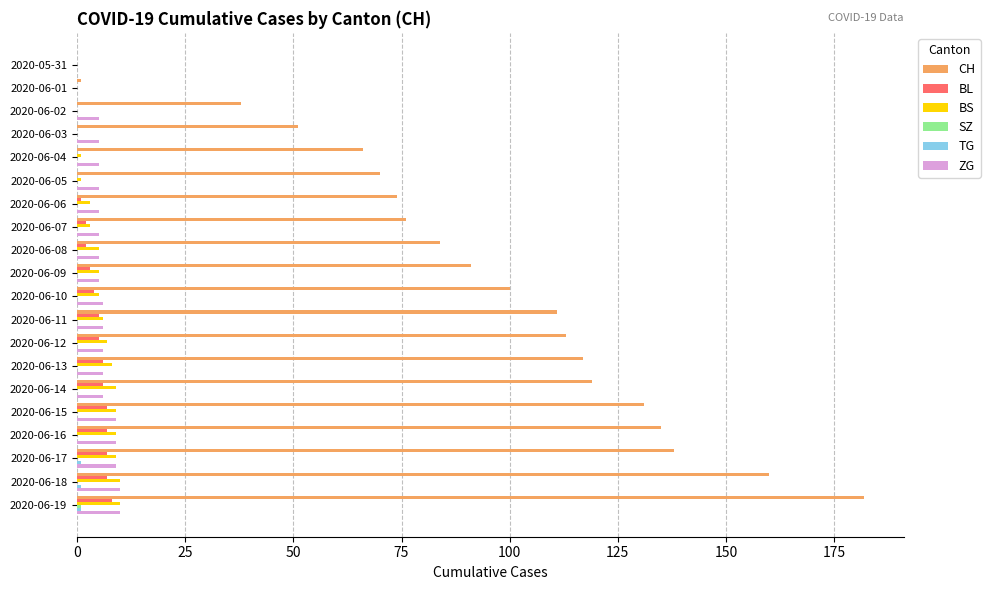

True or false: BL has a value of 5 at 2020-06-12.

True